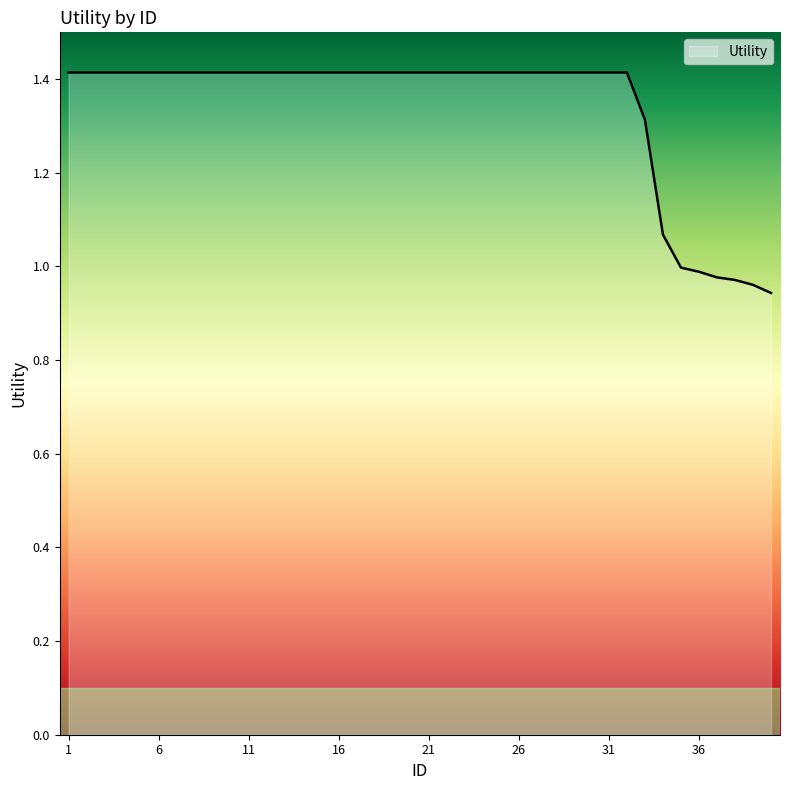

What is the maximum value shown in the chart?

1.4